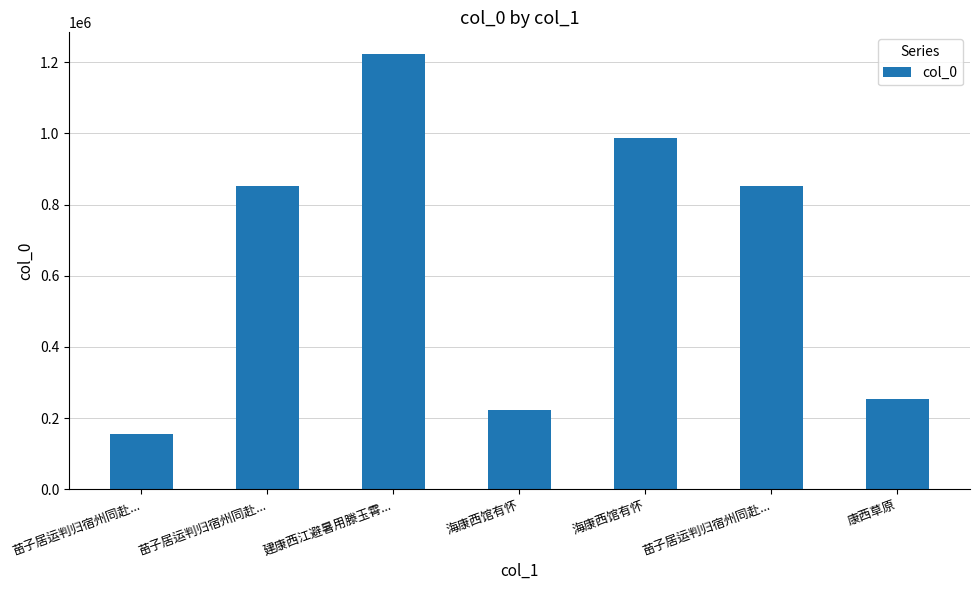

Does the chart contain any negative values?

No